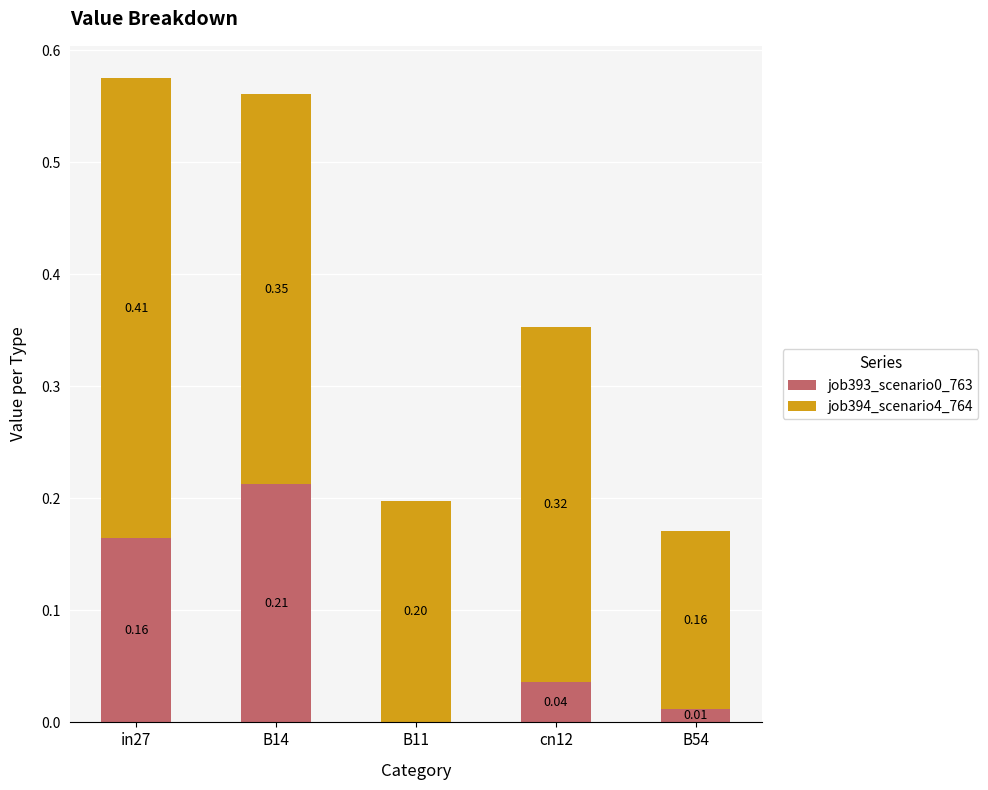

At which category is the sum across all series the highest?

in27